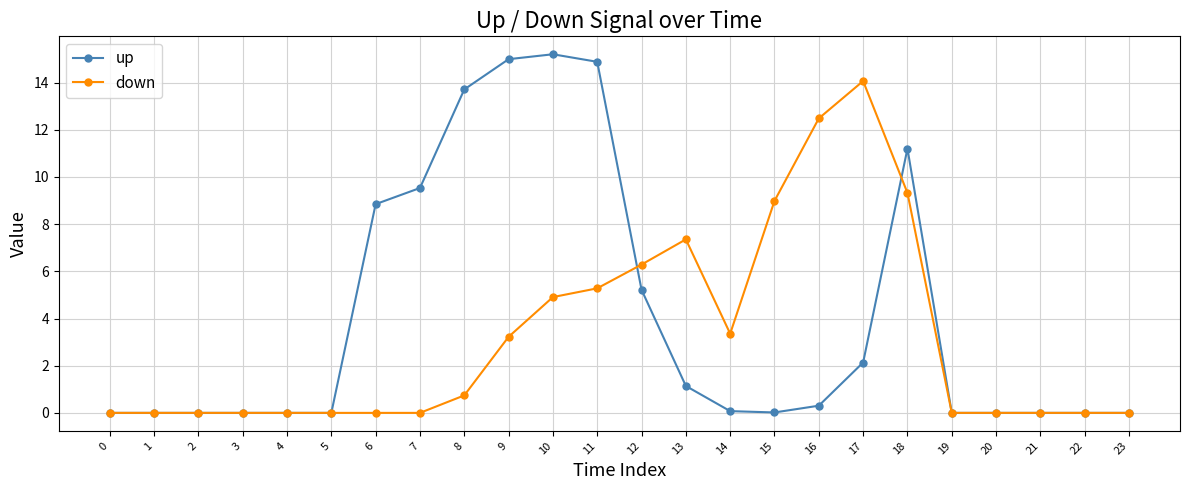

The up series shows 0.5 at 17. True or false?

False